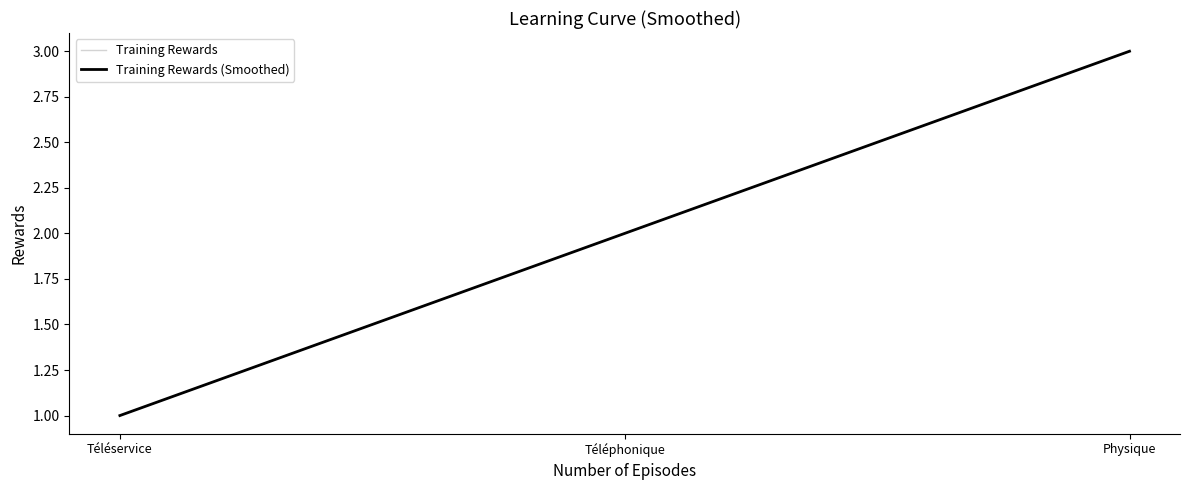

What is the value of the Training Rewards (Smoothed) point at the 2nd from the left?

2